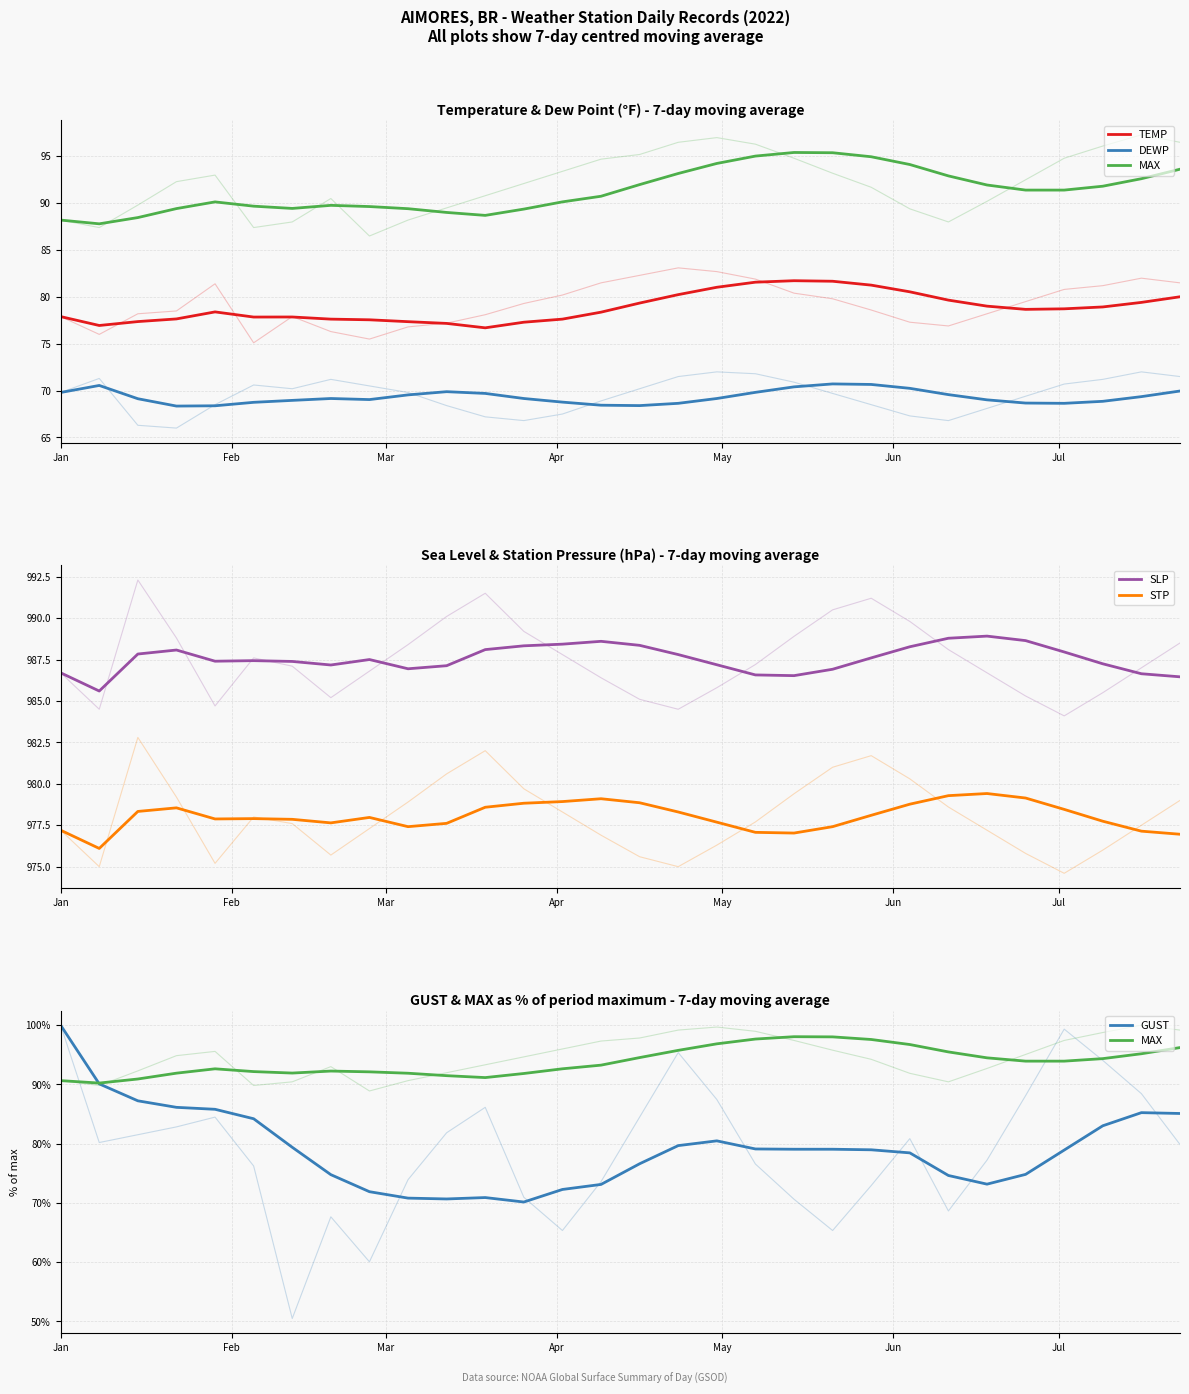

True or false: SLP and MAX intersect in this chart.

False